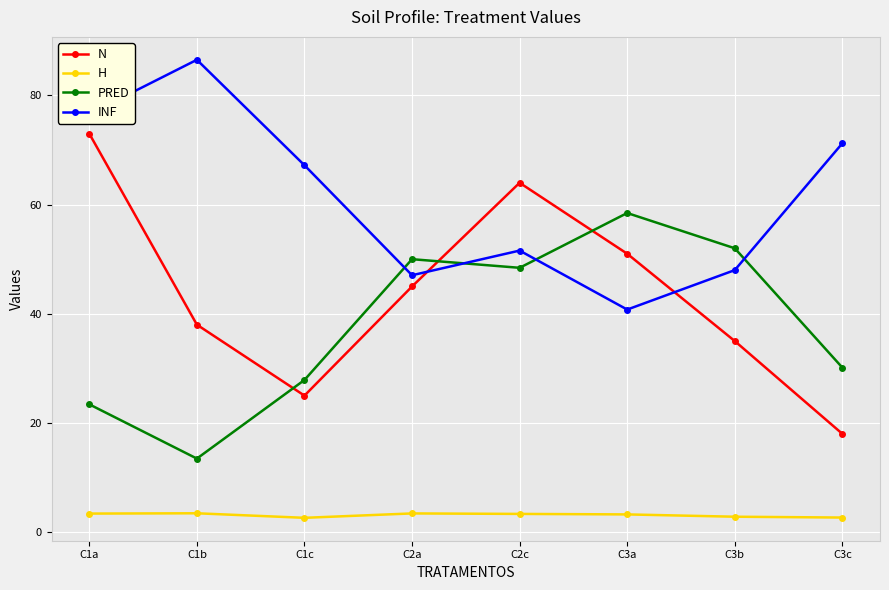

At which category does N reach its first local valley?

C1c